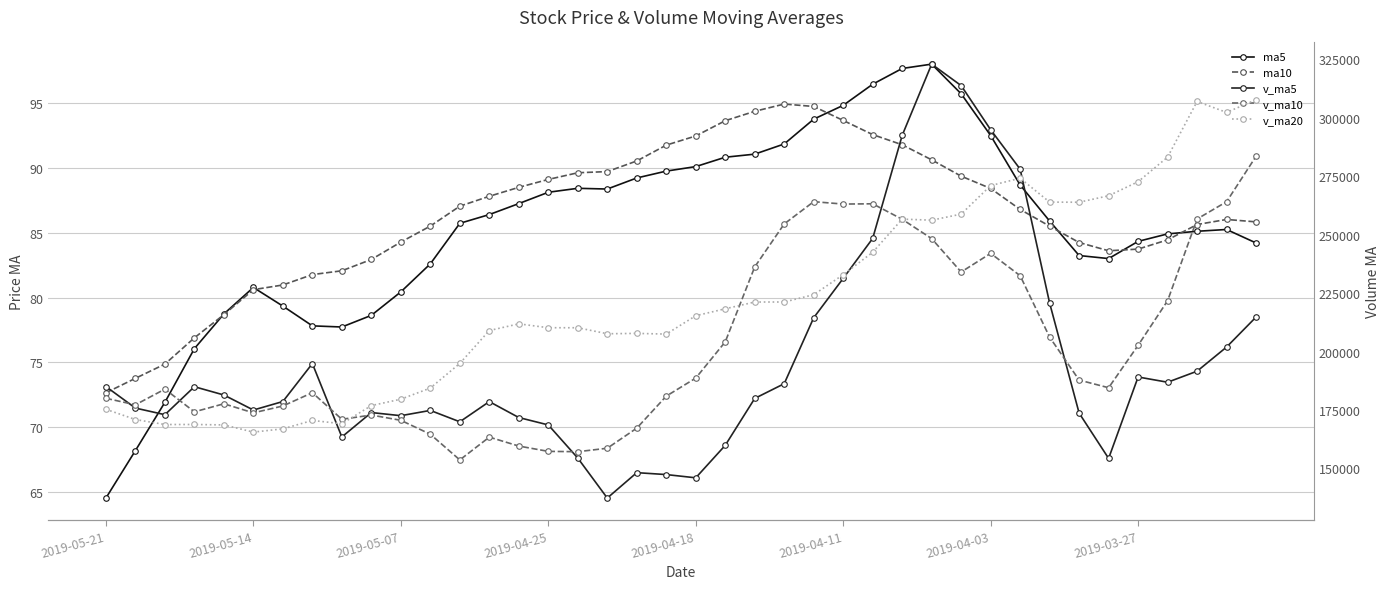

True or false: v_ma20 has a value of 215354.4 at 2019-04-18.

True